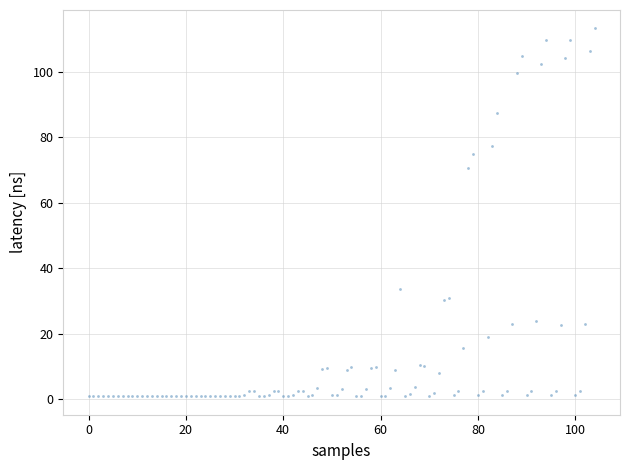

What Y value in the scatter plot is closest to 57?

70.7